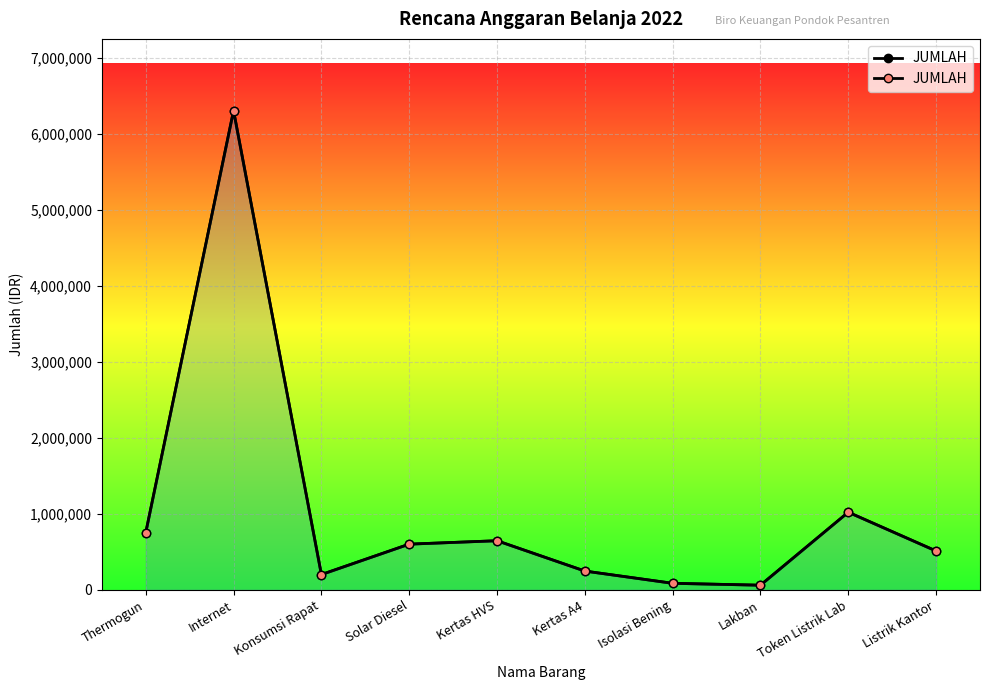

What is the greatest value displayed?

6300000